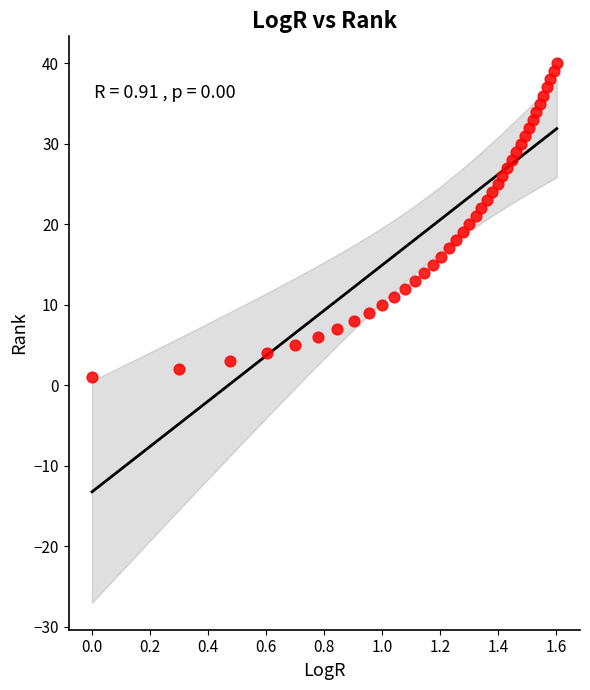

What is the range of Y values (max minus min)?

39